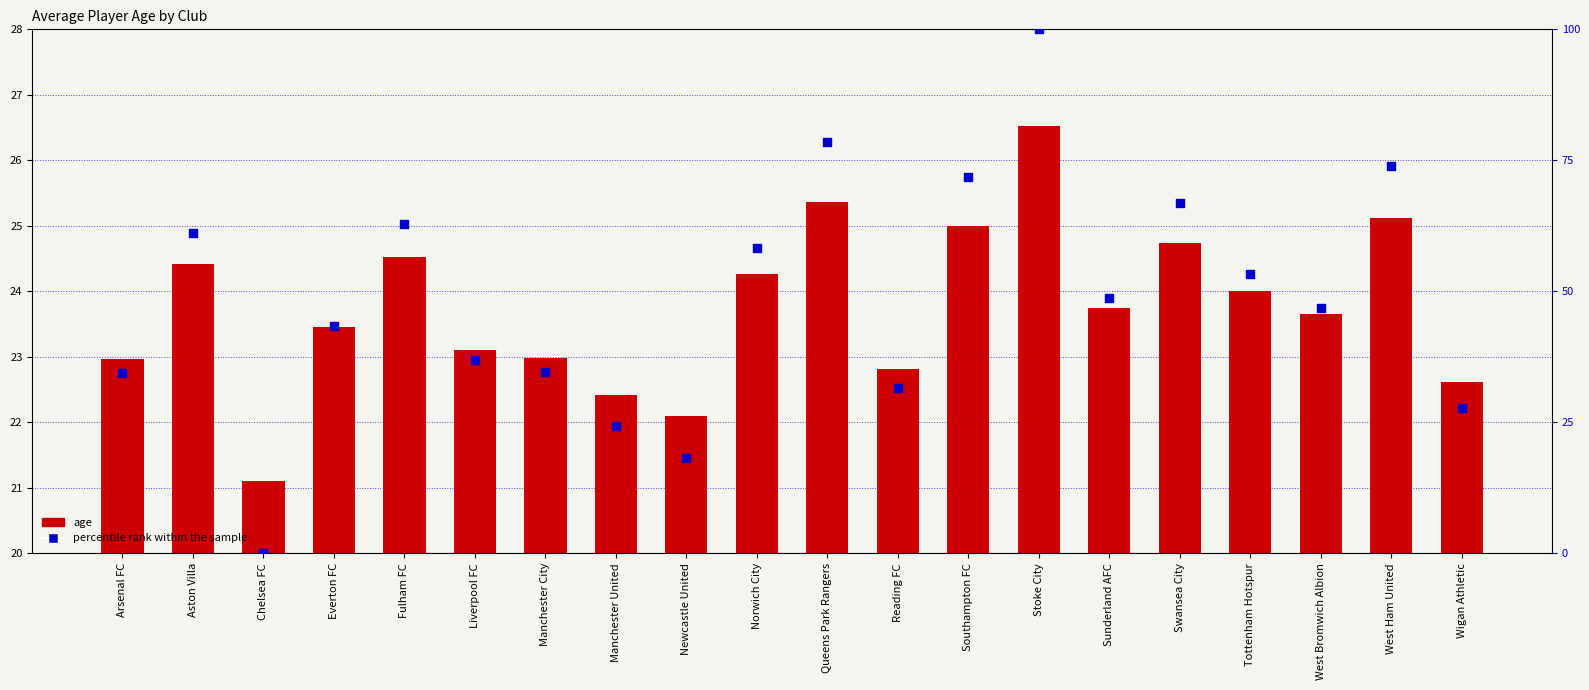

What is the total value across all series at Sunderland AFC?

72.5